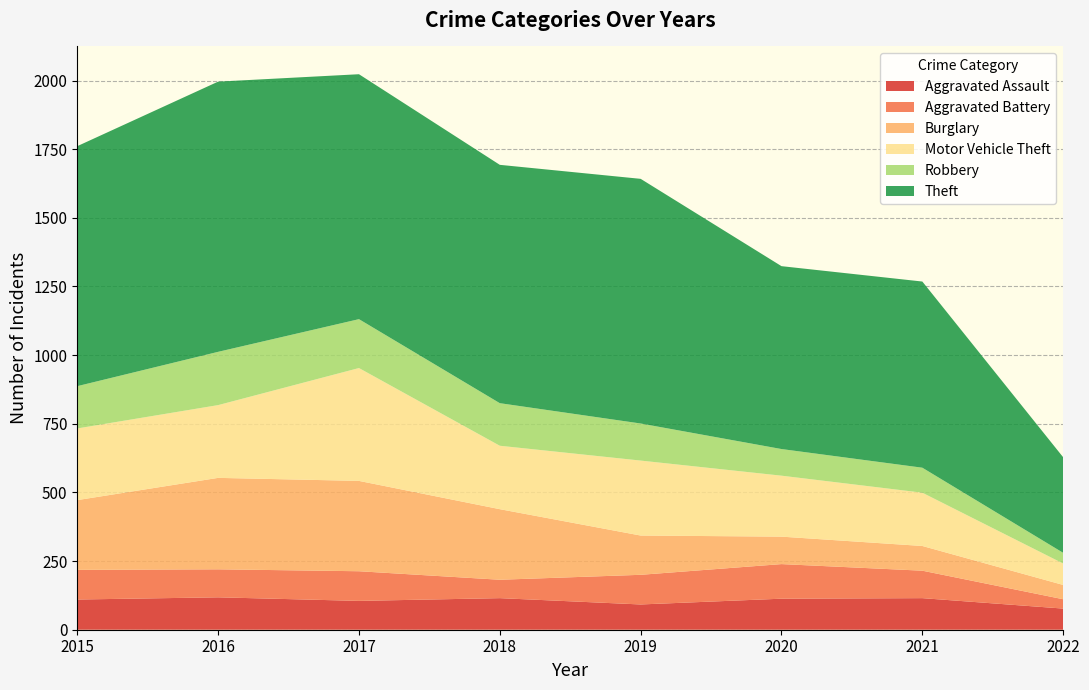

Reading left to right, extract all data points from this chart.

Aggravated Assault: 110	118	105	115	92	113	115	77
Aggravated Battery: 108	102	108	67	108	126	100	34
Burglary: 254	333	329	257	143	100	90	52
Motor Vehicle Theft: 261	265	411	231	273	222	194	78
Robbery: 154	194	178	155	135	97	91	39
Theft: 874	984	892	868	891	666	678	348